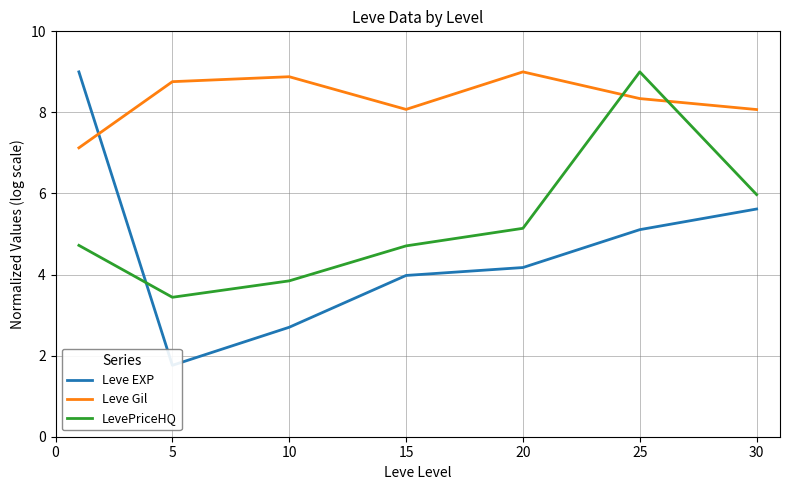

Where is the first local maximum for LevePriceHQ?

25